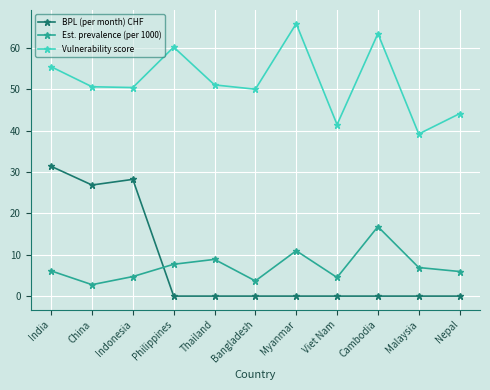

True or false: Vulnerability score and Est. prevalence (per 1000) cross at least once.

False